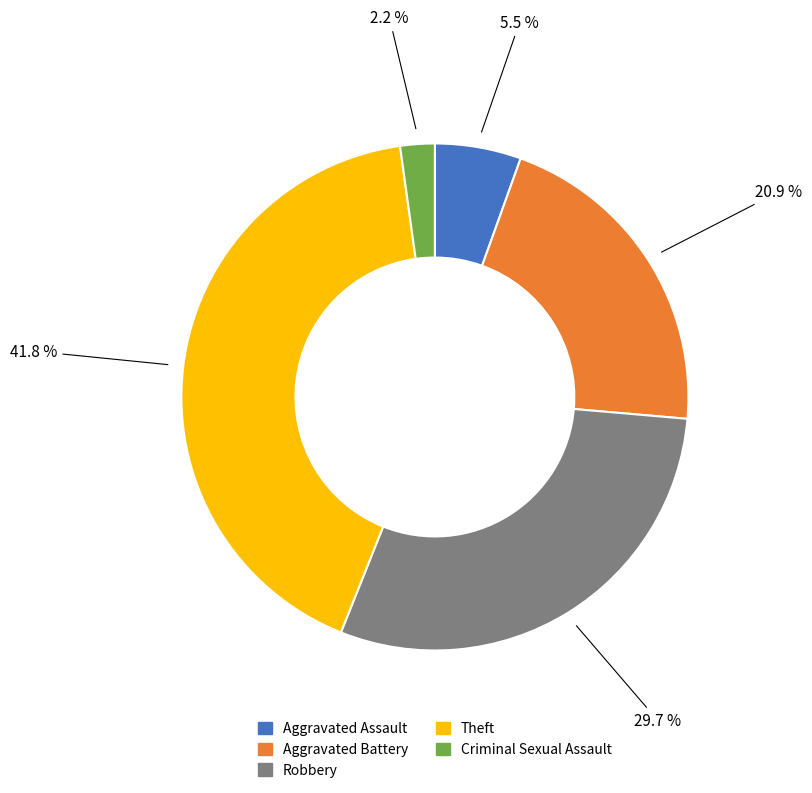

Approximately how many times larger is the value at Theft compared to Robbery?

1.4